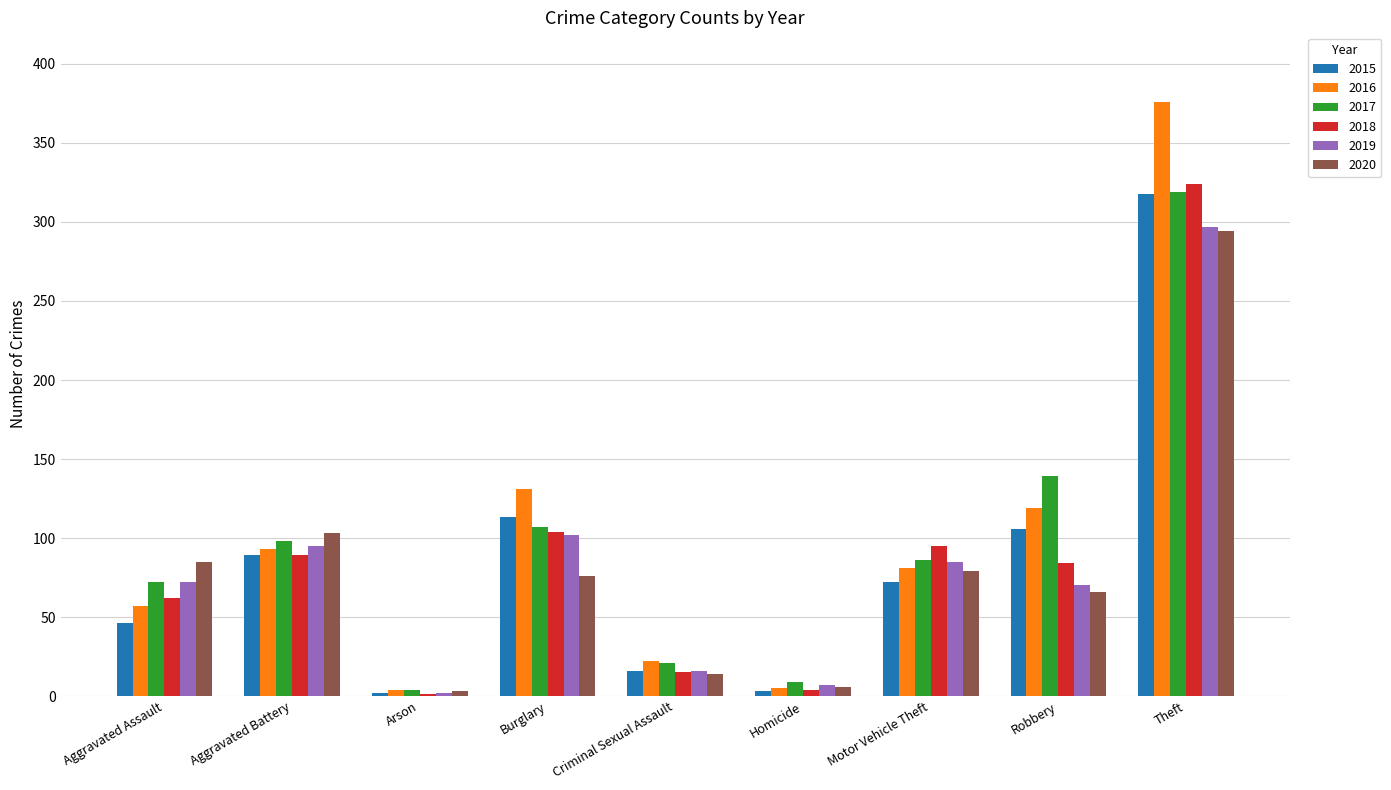

What are all the series names shown in the legend?

2015, 2016, 2017, 2018, 2019, 2020